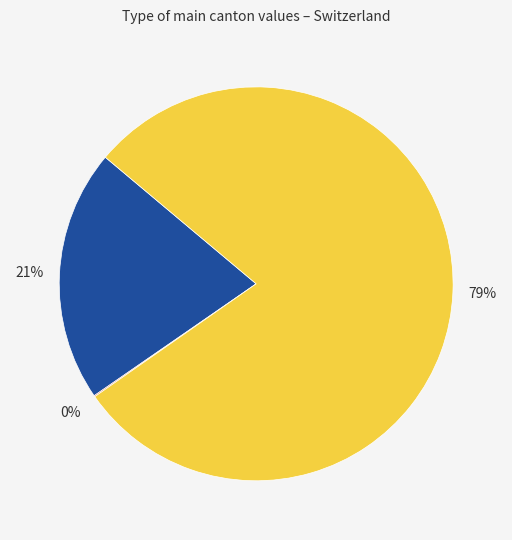

To the nearest percent, what is the difference between the largest and smallest slice percentages?

79%